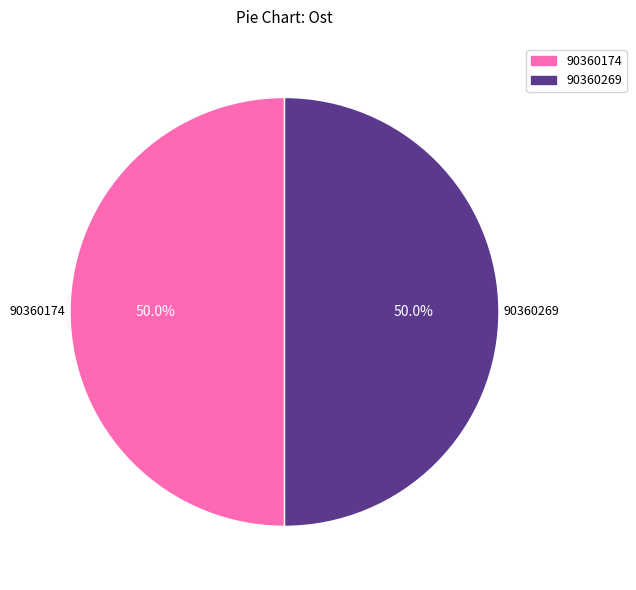

What percentage do 90360269 and 90360174 together represent?

100.0%